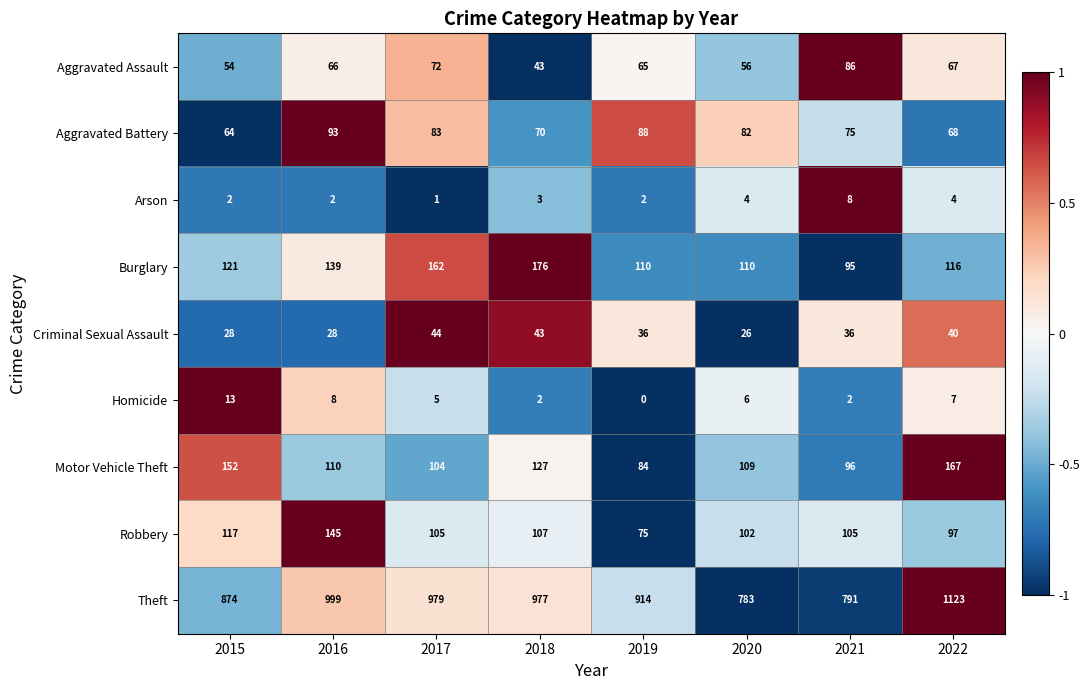

At which category is the sum across all series the highest?

2022